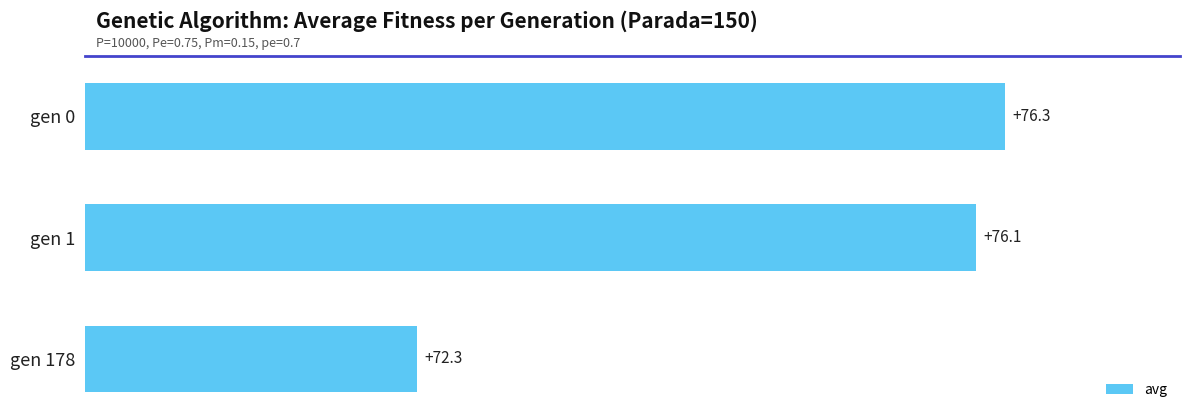

Reading bottom to top, list all the values displayed in this chart.

72.3	76.1	76.3